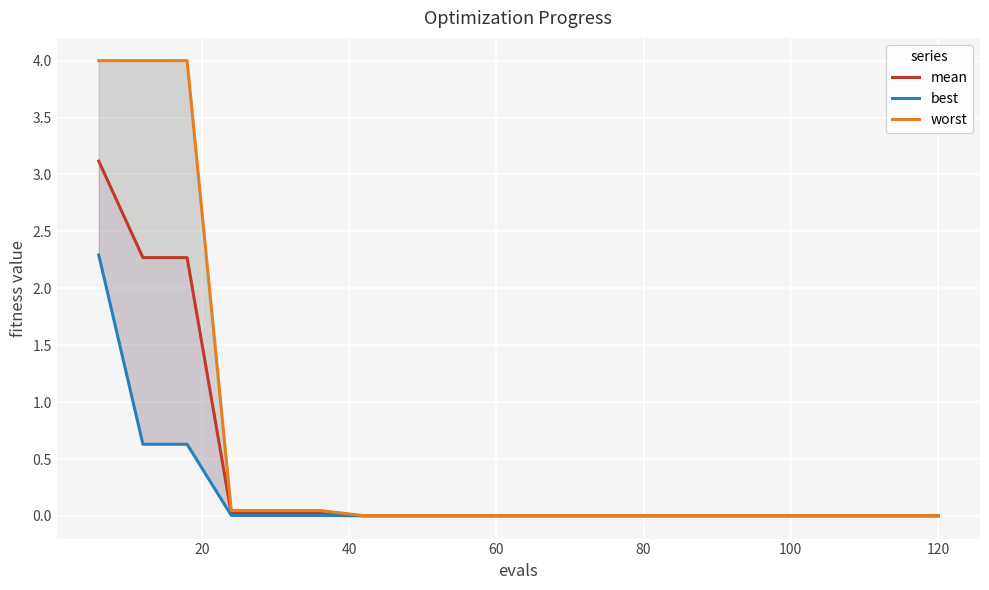

How many series are shown in this chart?

3